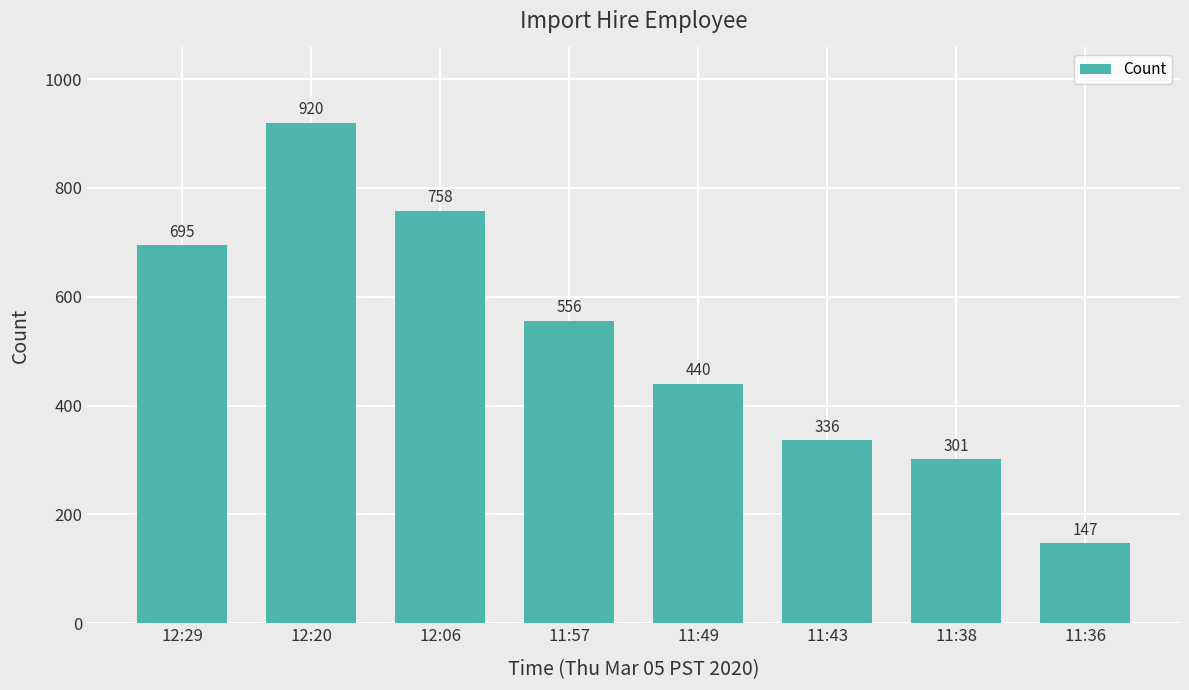

What is the maximum value shown in the chart?

920